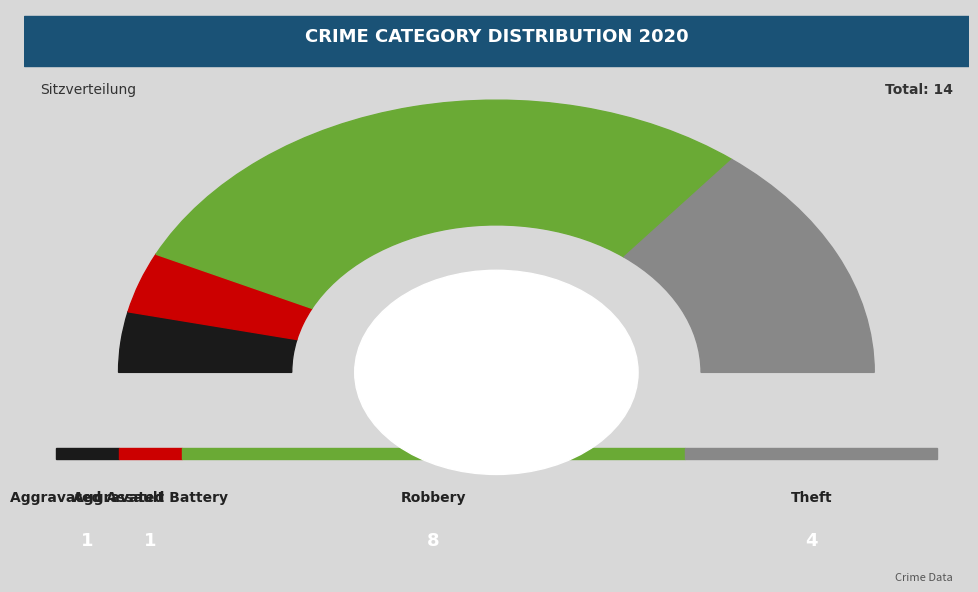

What percentage is the Aggravated Assault slice, to the nearest percent?

7%